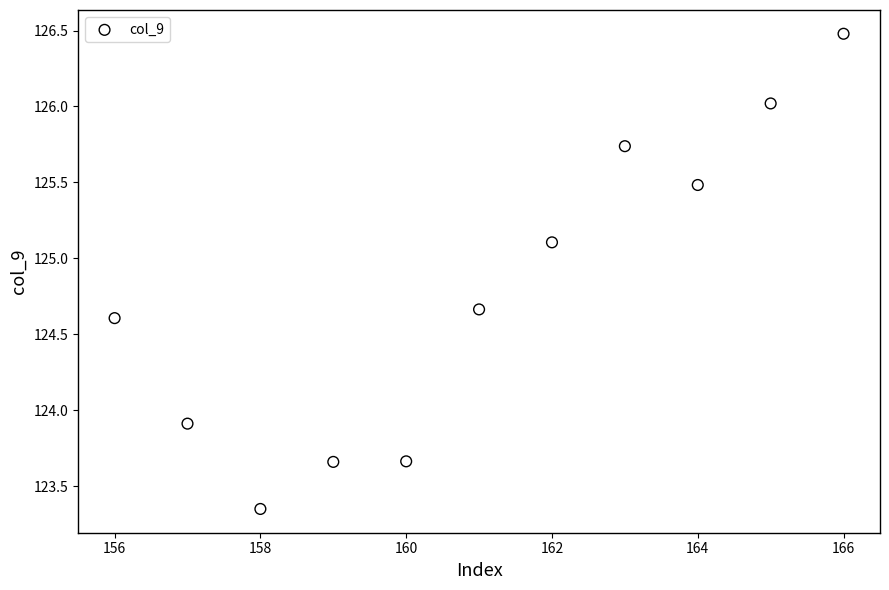

What Y value in the scatter plot is closest to 124?

123.9